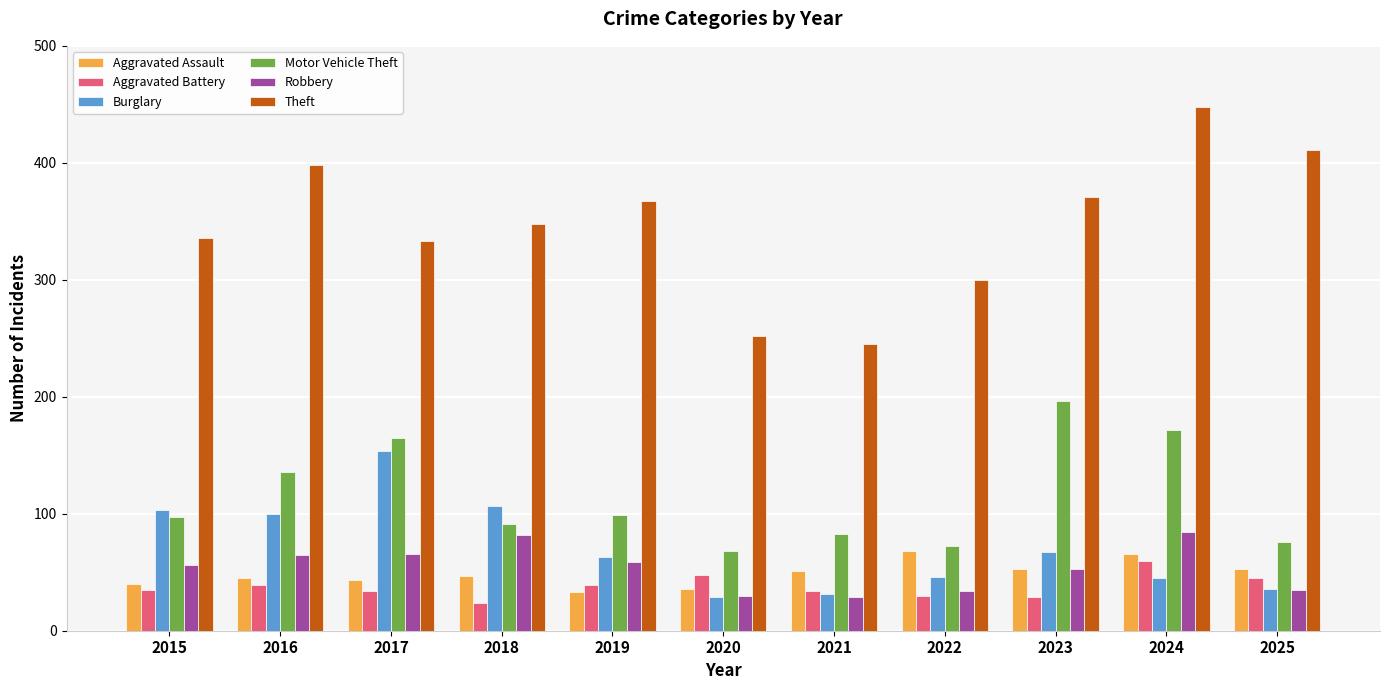

What is the value of the Robbery bar at the 10th from the left?

84